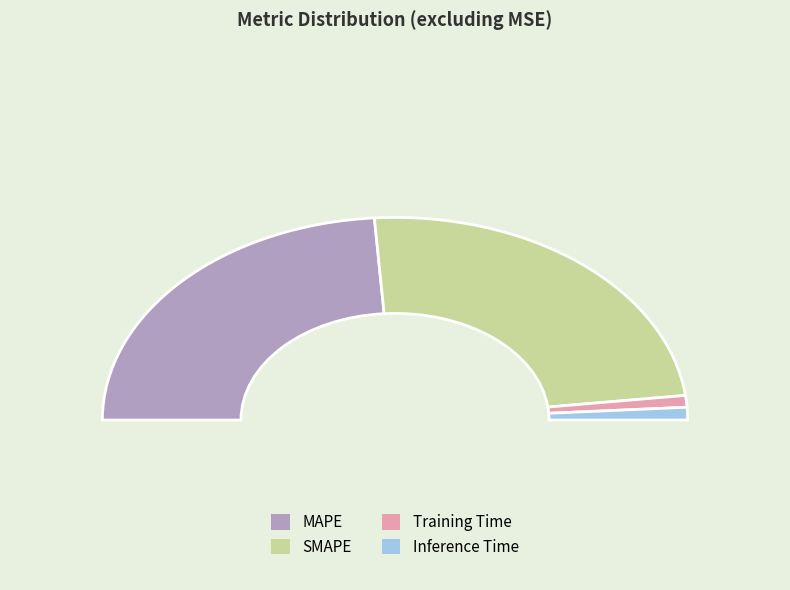

Is there a majority slice in this chart?

No